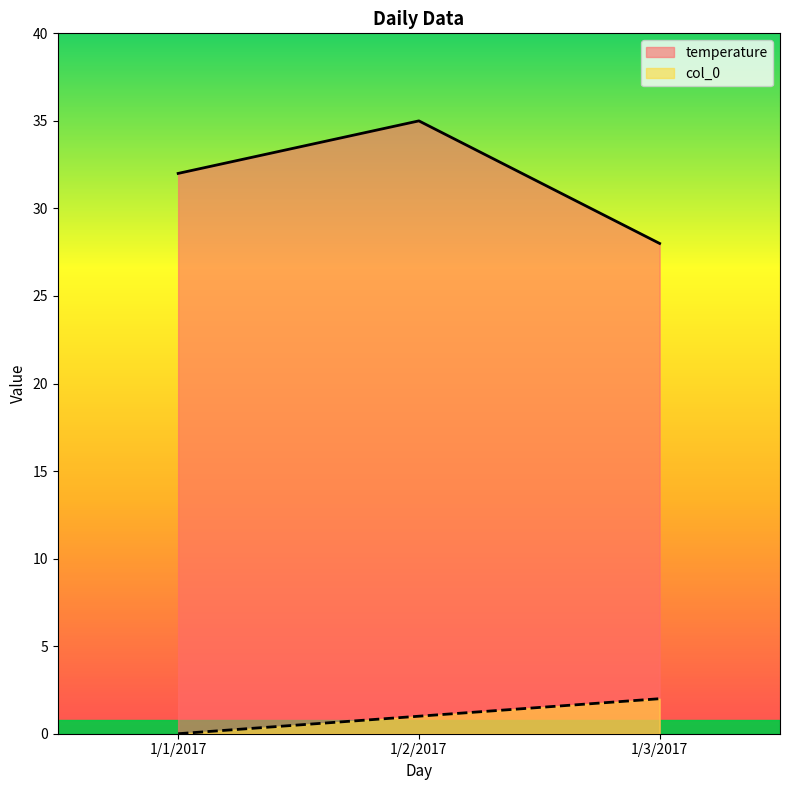

Is the value of col_0 at 1/3/2017 greater than the value of temperature at 1/2/2017?

No